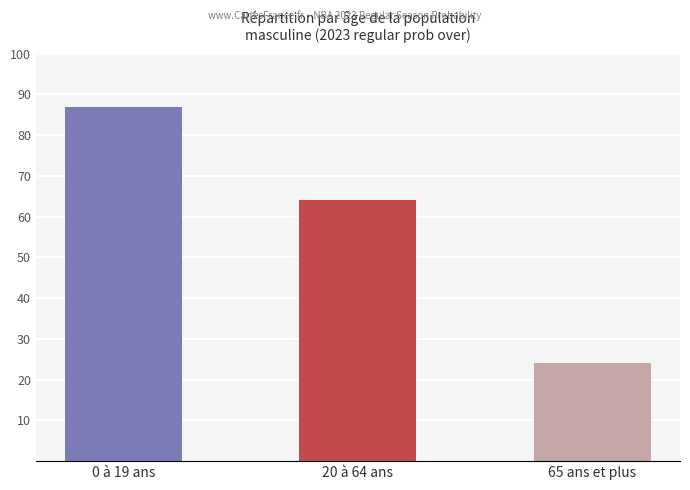

Read the value at 0 à 19 ans, to the nearest 5.

85